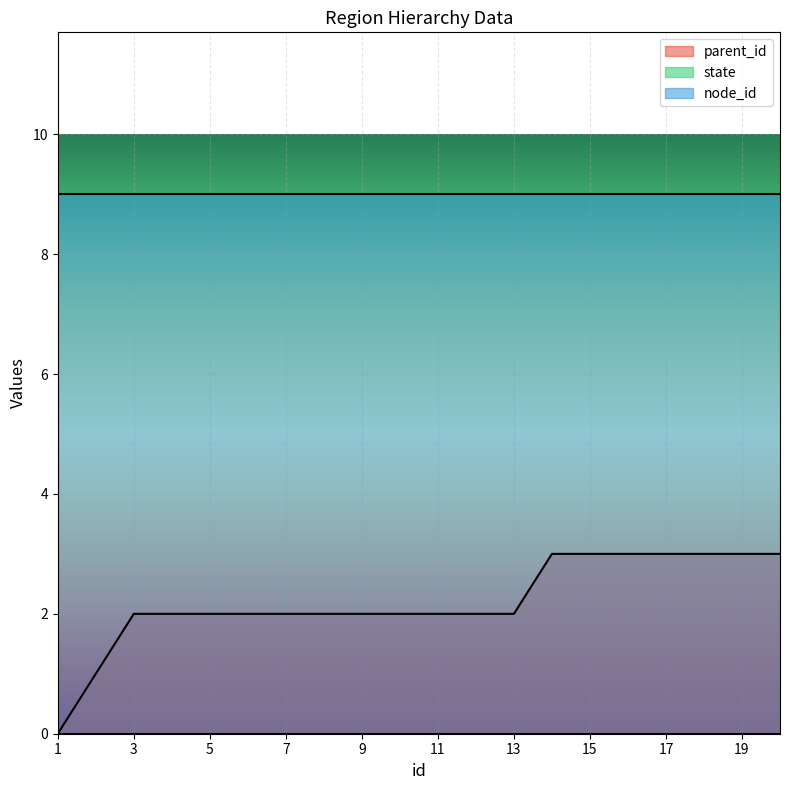

What is the sum of the node_id values at 2 and 14?

18